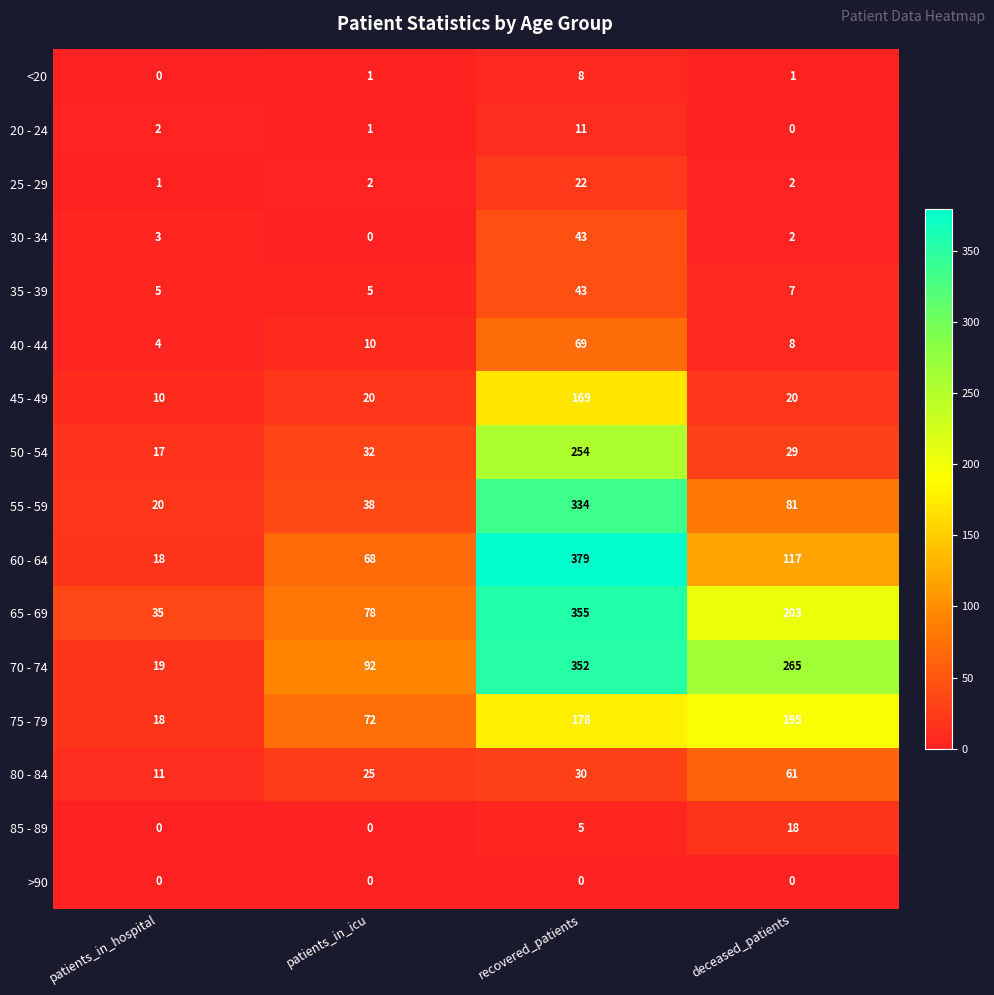

At how many categories does at least one series exceed 222?

2